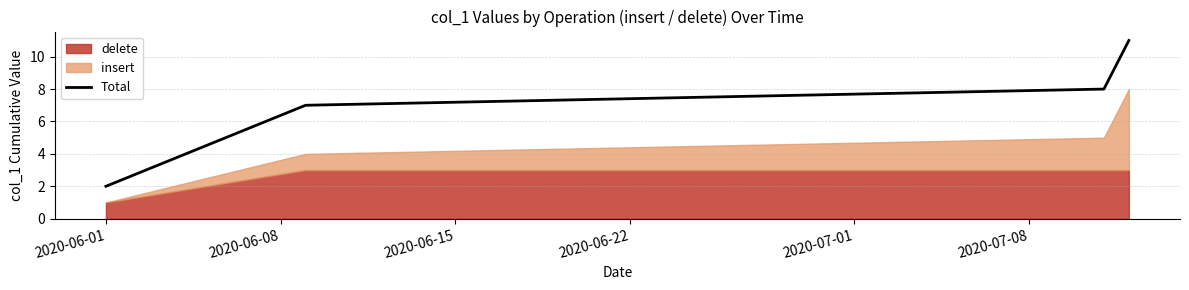

What is the maximum value for Total?

11